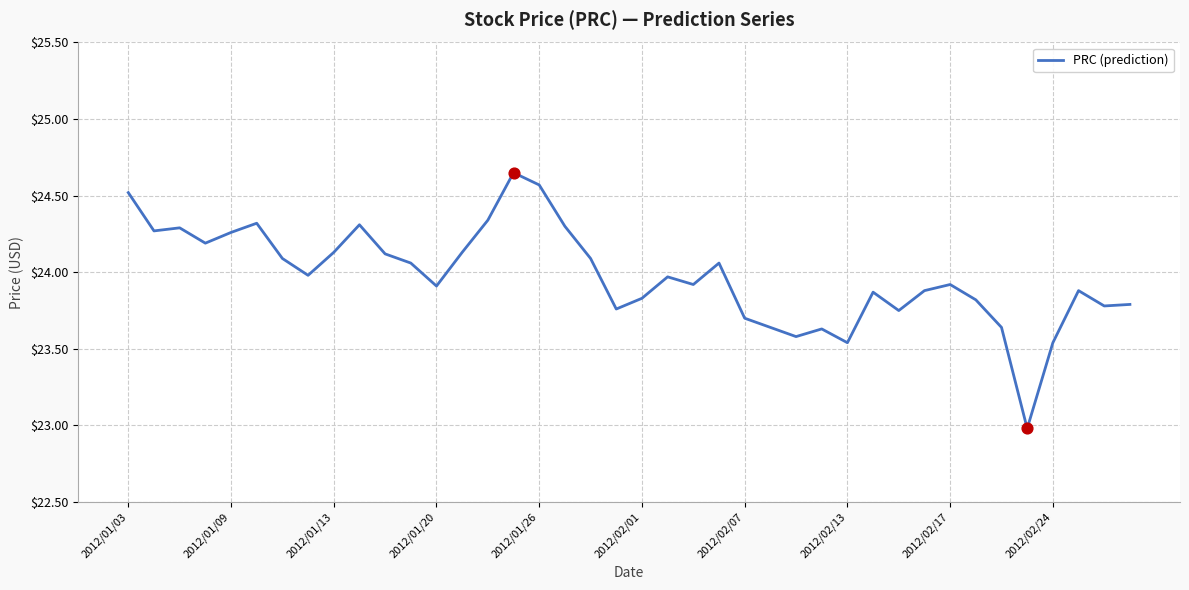

What is the smallest value displayed?

23.0